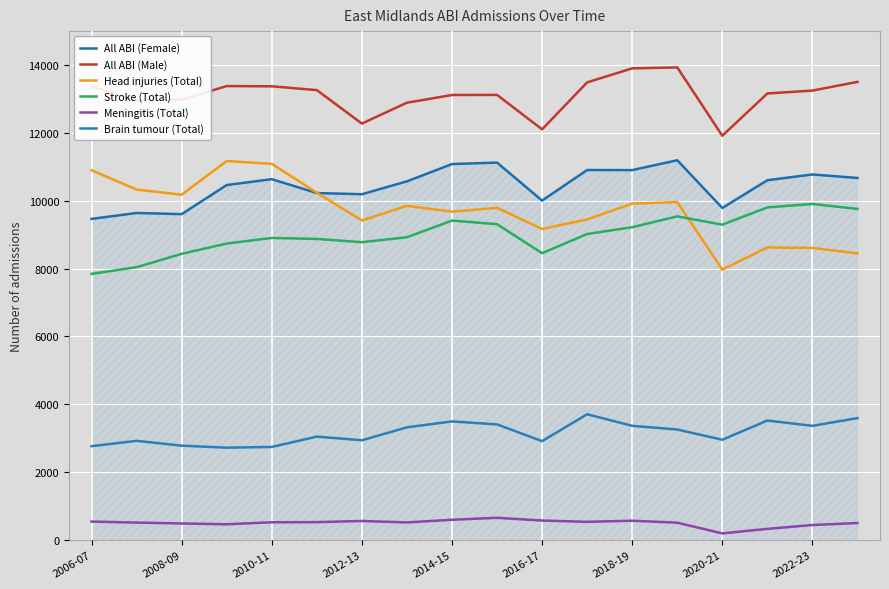

What is the difference between the second highest and second lowest values in the All ABI (Male) series?

1797